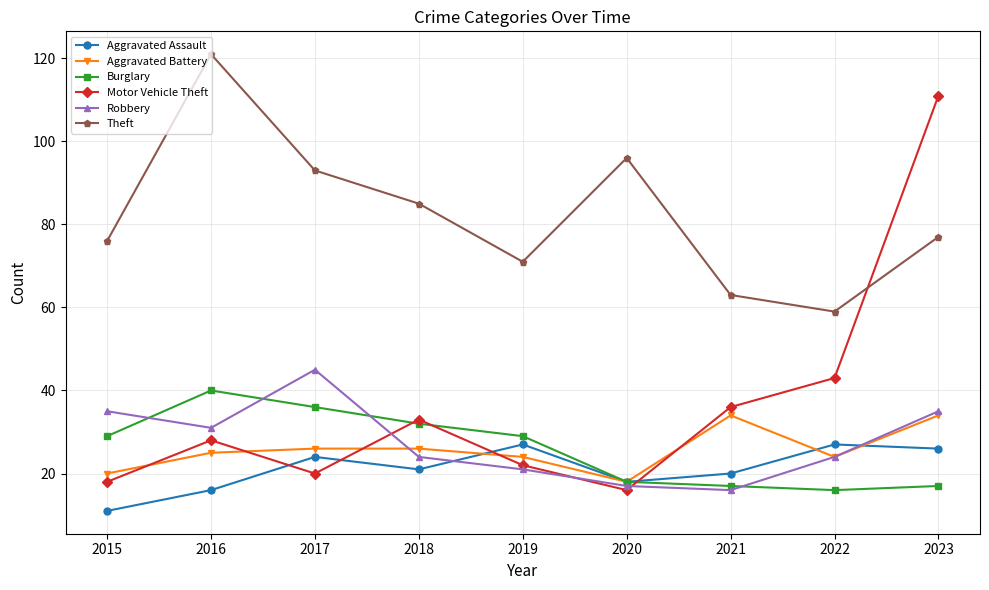

How many data points does each series have?

9